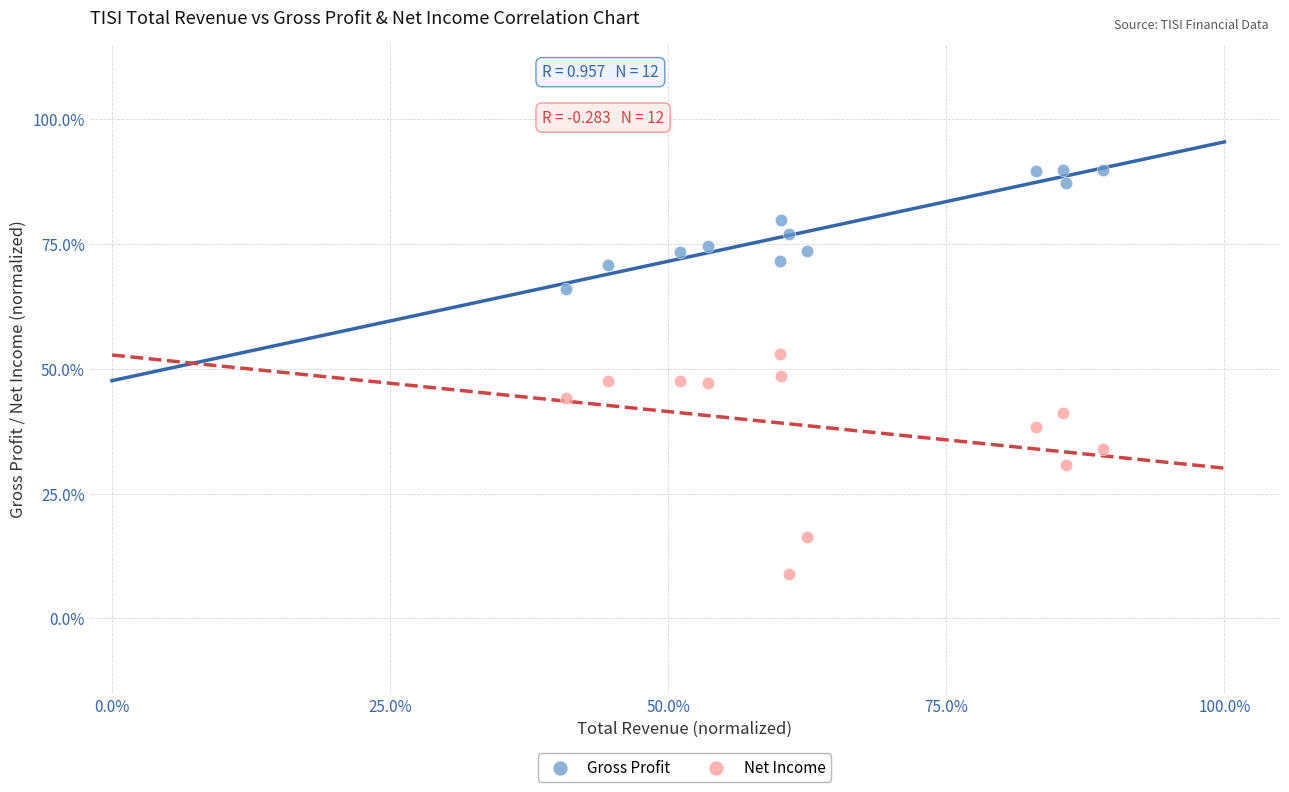

What are all the series names shown in the legend?

Gross Profit, Net Income